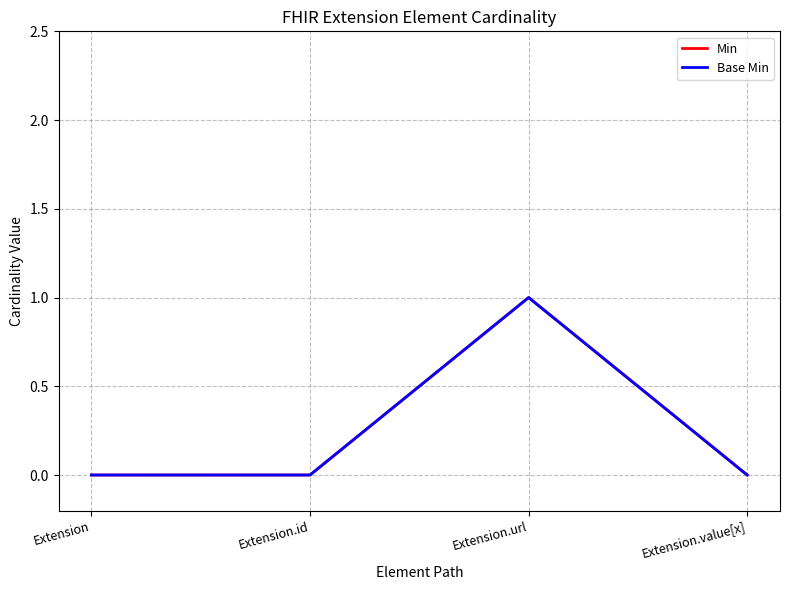

Does the chart have visible grid lines?

Yes